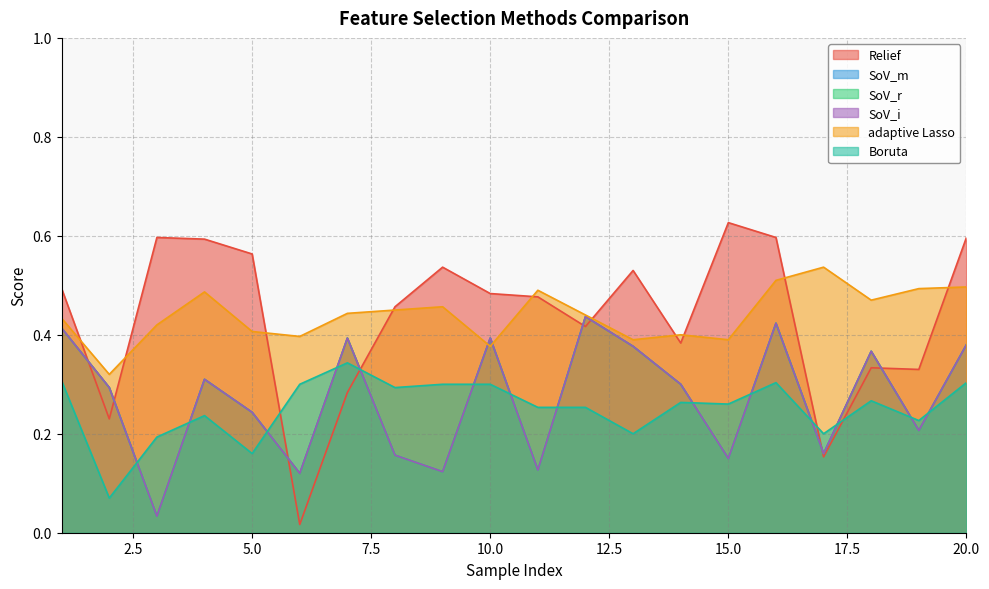

Between which two adjacent categories do SoV_r and Boruta first intersect?

2 and 3